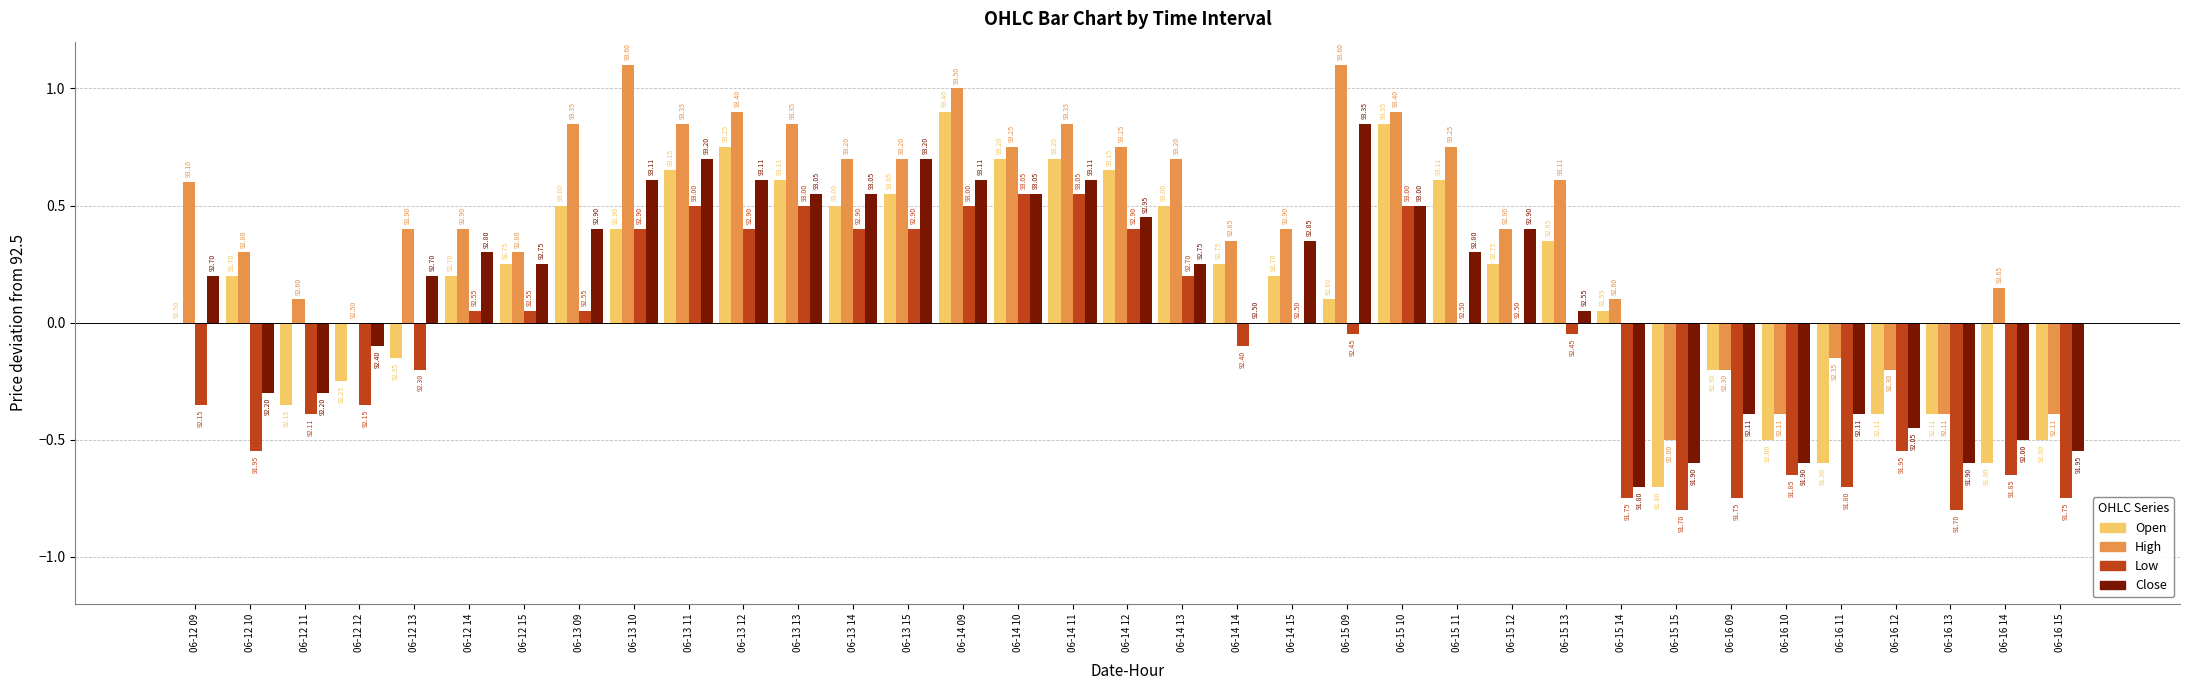

At which label does High reach its minimum?

06-15 15